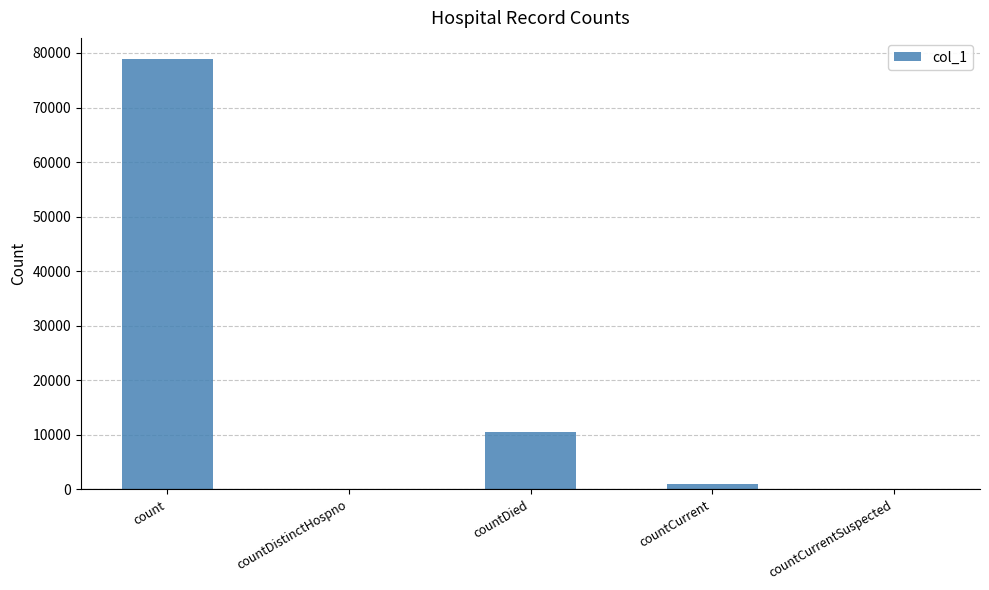

Where is the data nearest to the value 39412?

countDied